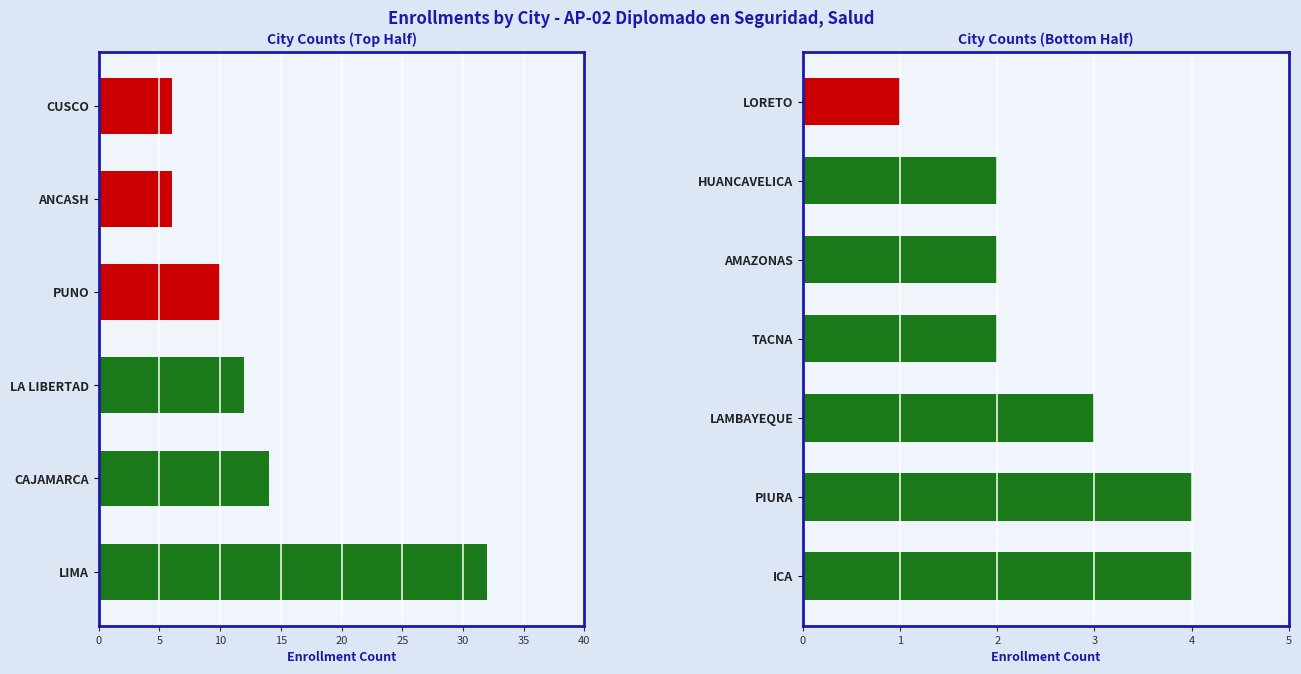

What is the label of the 5th bar from the right?

LAMBAYEQUE